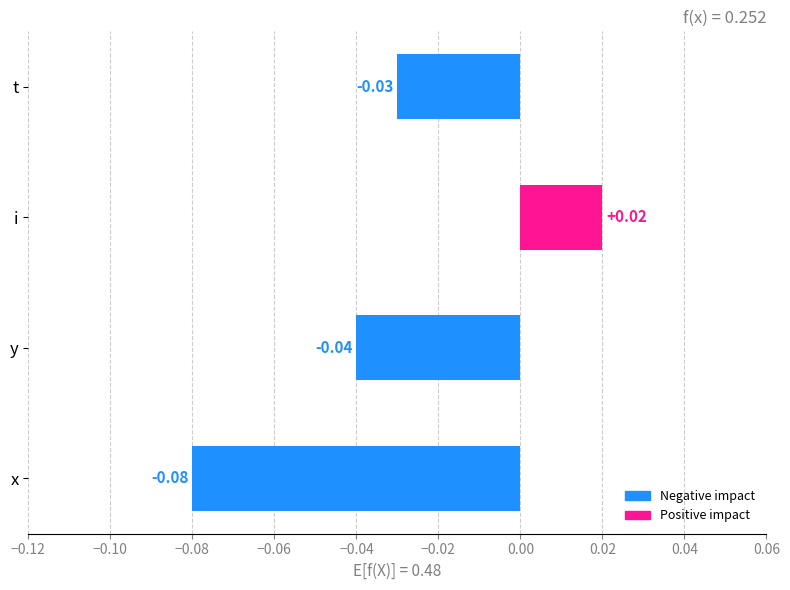

At which category does the chart reach its minimum across all series?

x